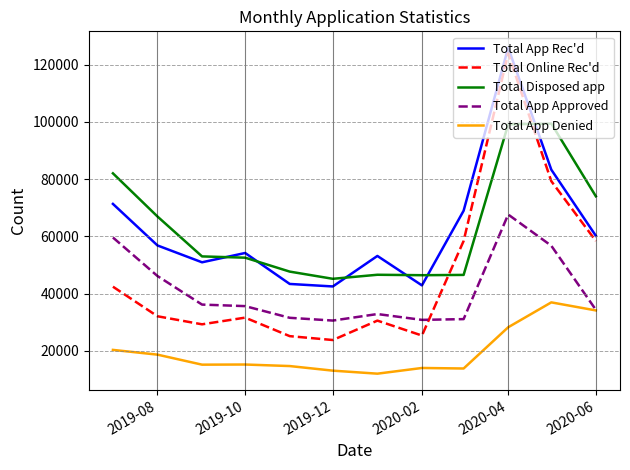

Which series has the widest spread of values?

Total Online Rec'd